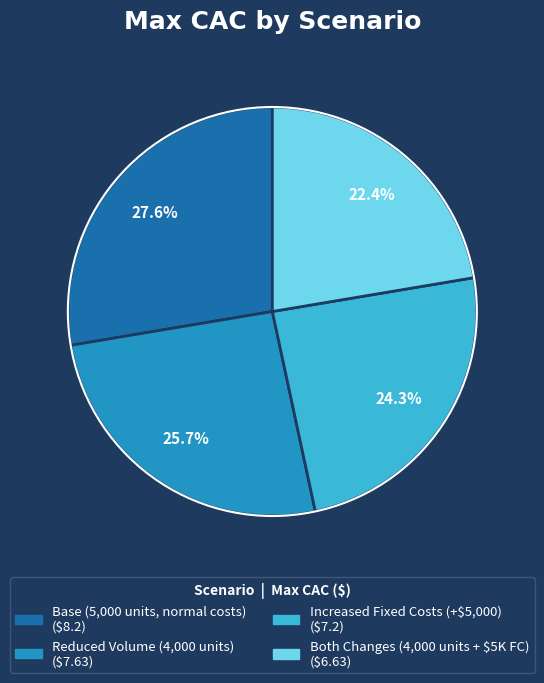

To the nearest percent, what percentage of the pie is Increased Fixed Costs (+$5,000)?

24%